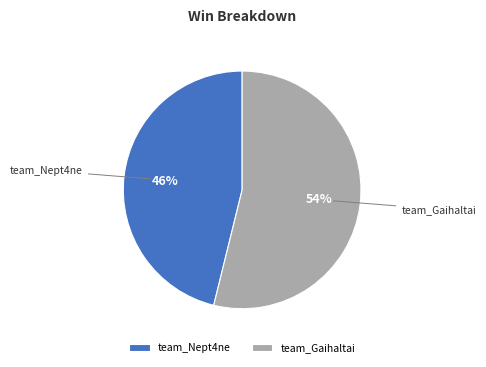

Which category accounts for the majority?

team_Gaihaltai